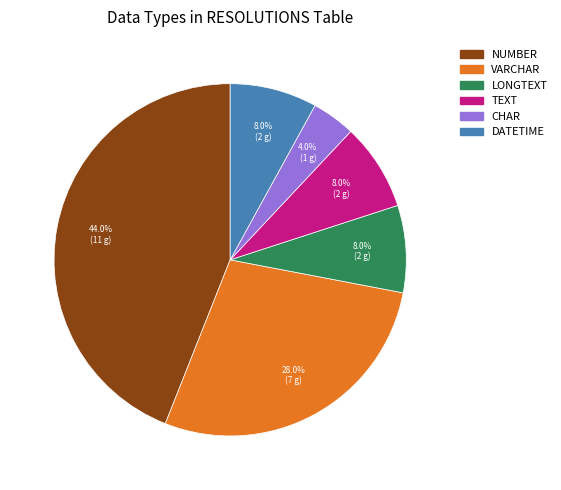

To the nearest percent, what percentage of the pie is CHAR?

4%